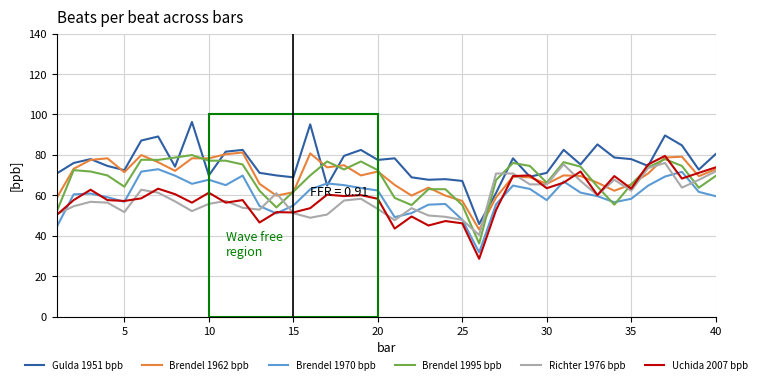

Which series has the largest total across all categories?

Gulda 1951 bpb